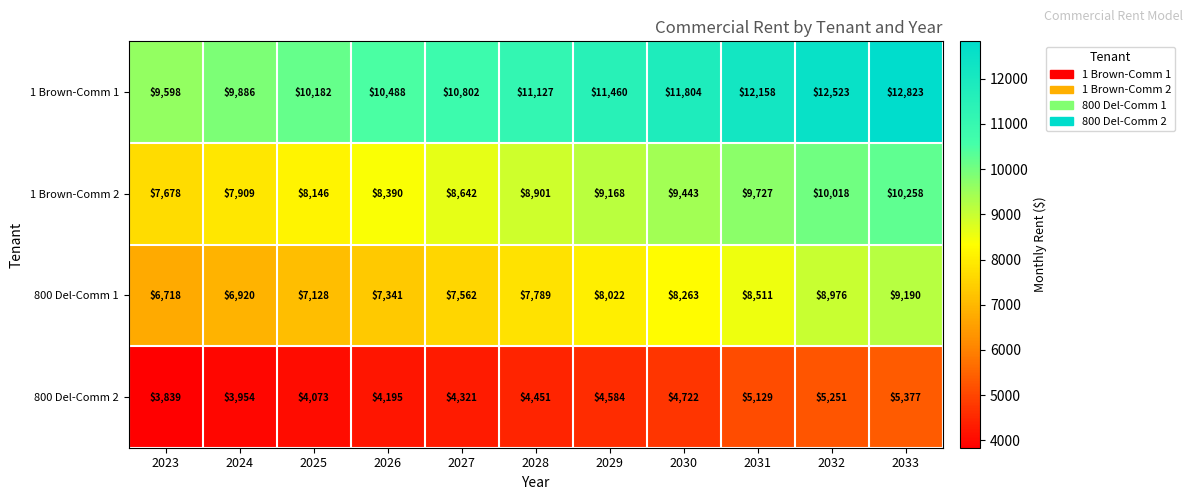

What is the greatest value displayed?

12823